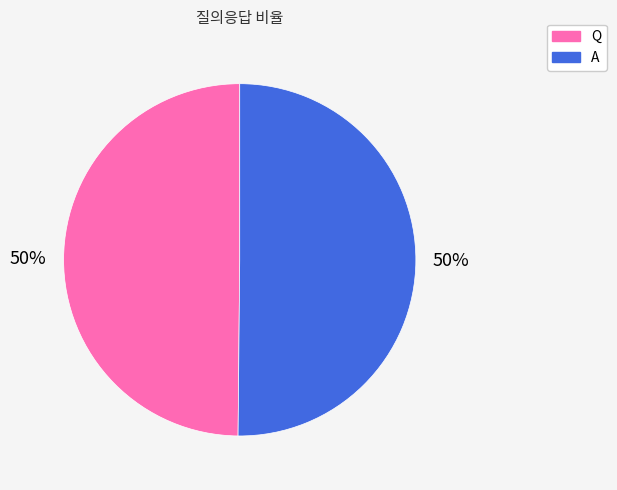

True or false: A accounts for 50% of the total.

True